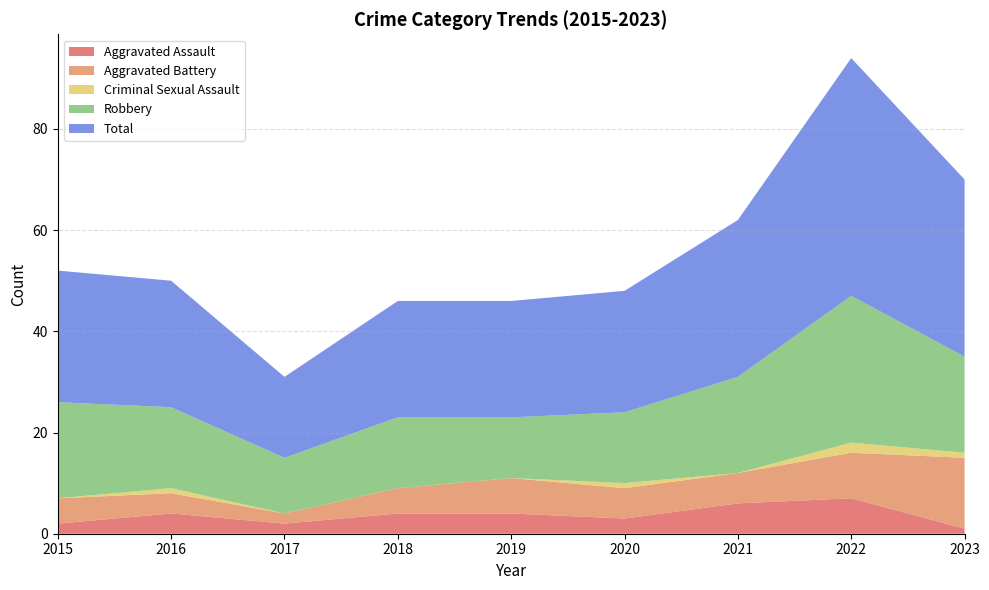

Reading right to left, transcribe all the data shown in this chart.

Aggravated Assault: 1	7	6	3	4	4	2	4	2
Aggravated Battery: 14	9	6	6	7	5	2	4	5
Criminal Sexual Assault: 1	2	0	1	0	0	0	1	0
Robbery: 19	29	19	14	12	14	11	16	19
Total: 35	47	31	24	23	23	16	25	26